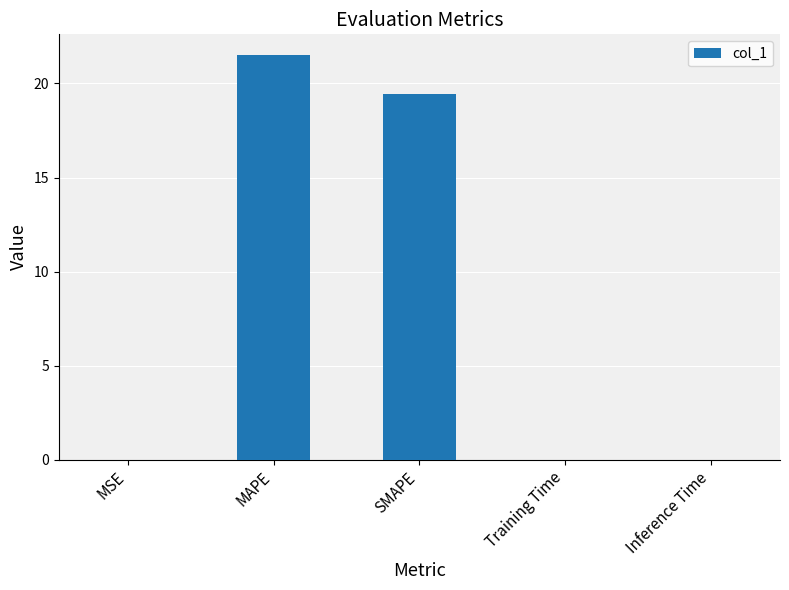

What is the difference between the values at Training Time and SMAPE?

19.4